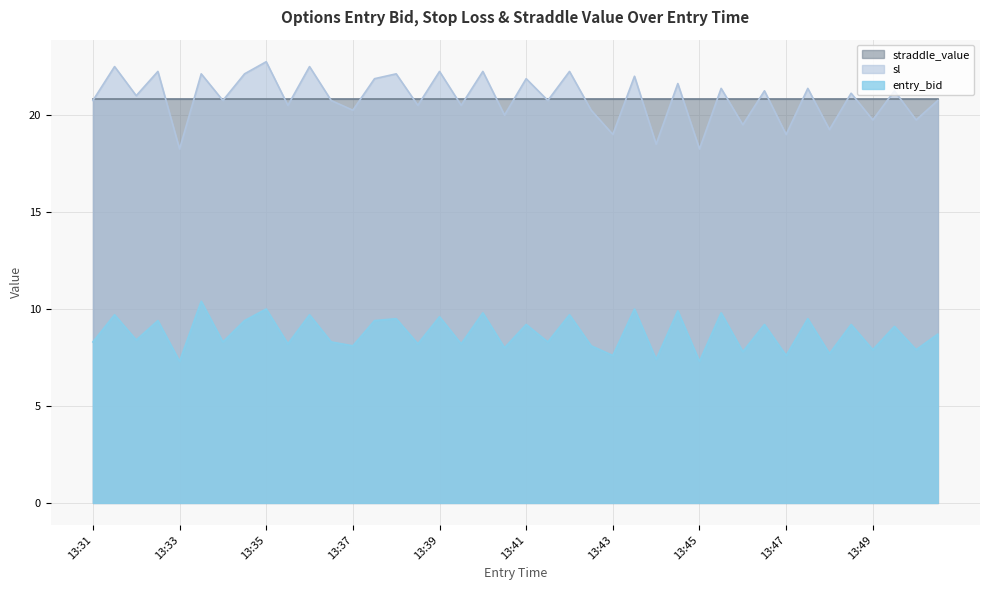

How many lines are shown in the chart?

3